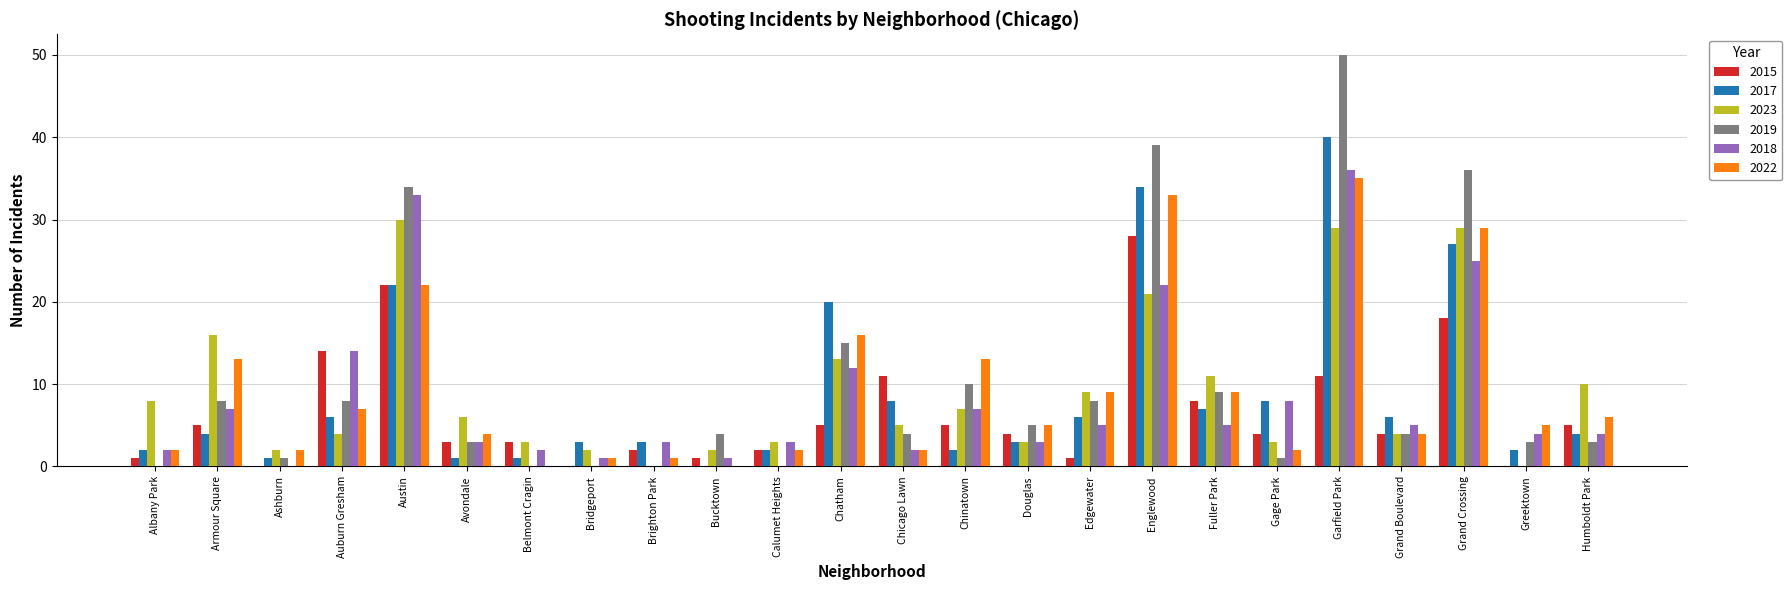

What is the total value across all series at Bridgeport?

7